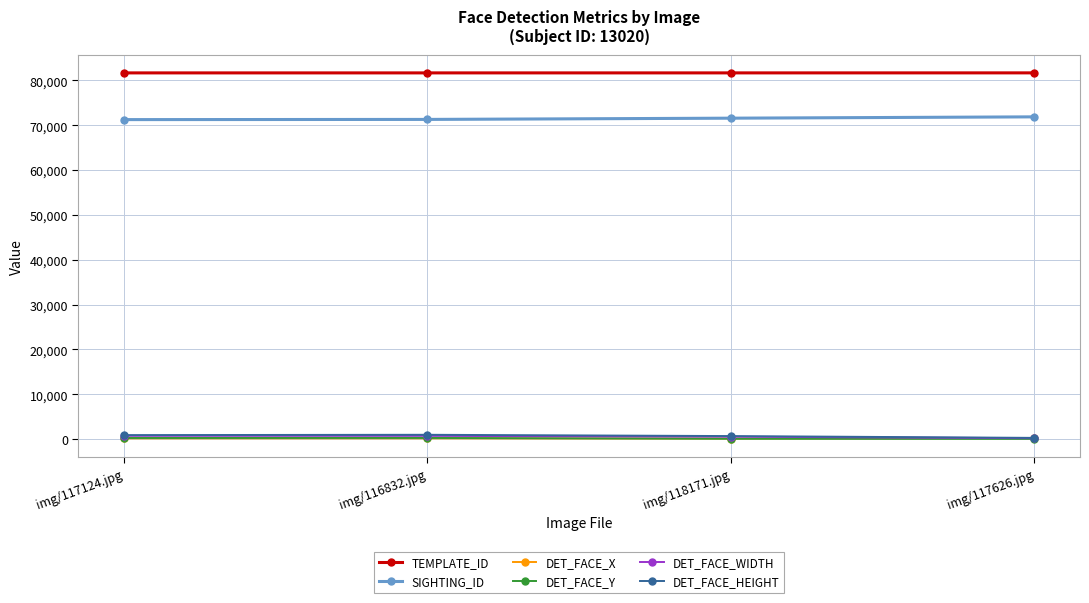

What value does the DET_FACE_HEIGHT series have at img/118171.jpg?

679